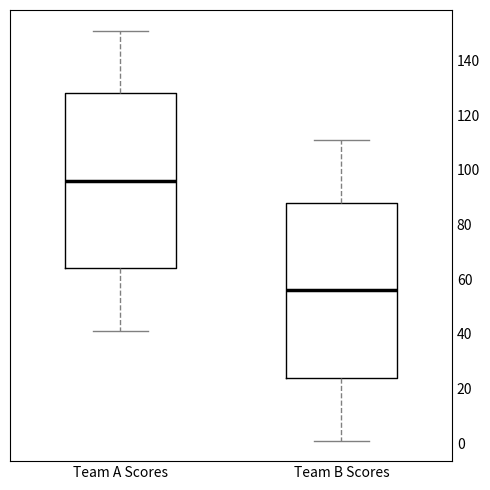

Reading left to right, transcribe this box plot: for each box, give where its median line is, the range the box spans, and where its two whiskers end, as read against the y-axis. The values are not printed on the chart, so give them approximately, as read against the axis.

Team A Scores: median 96, box 64 to 128, whiskers 42 to 152
Team B Scores: median 56, box 24 to 88, whiskers 2 to 112